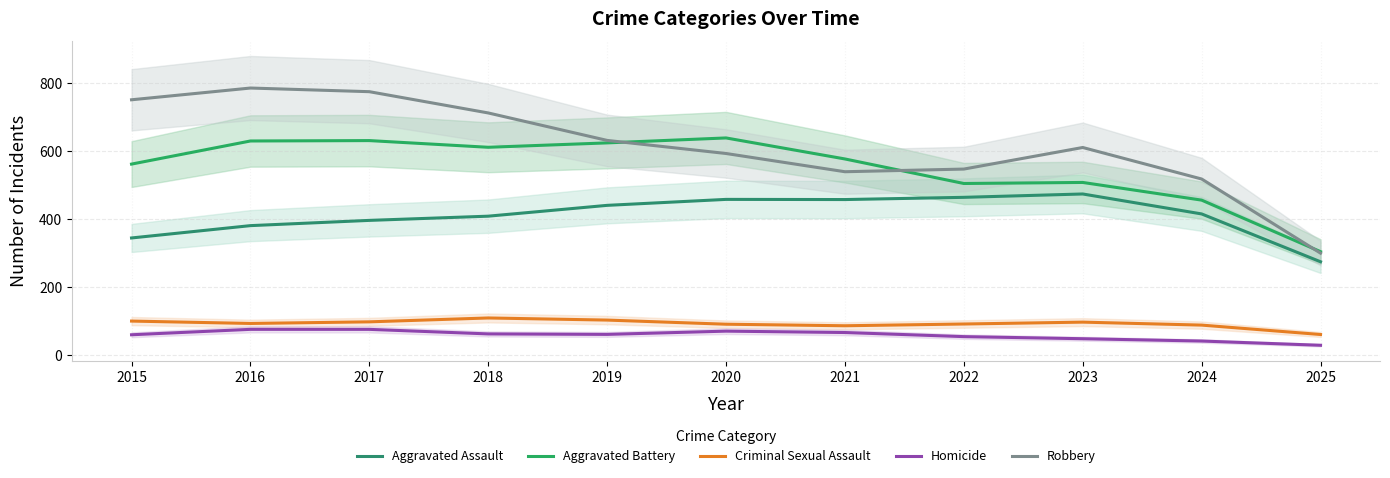

The value of Aggravated Assault at 2021 is 184.2. True or false?

False